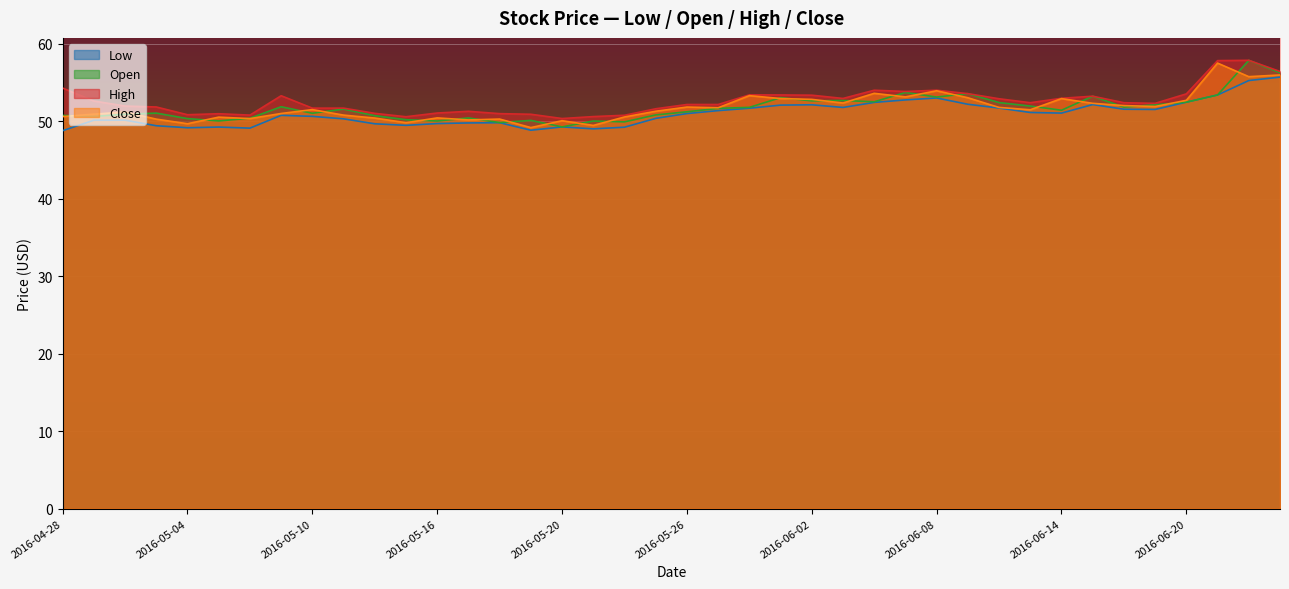

What is the sum of all Open values?

2067.9